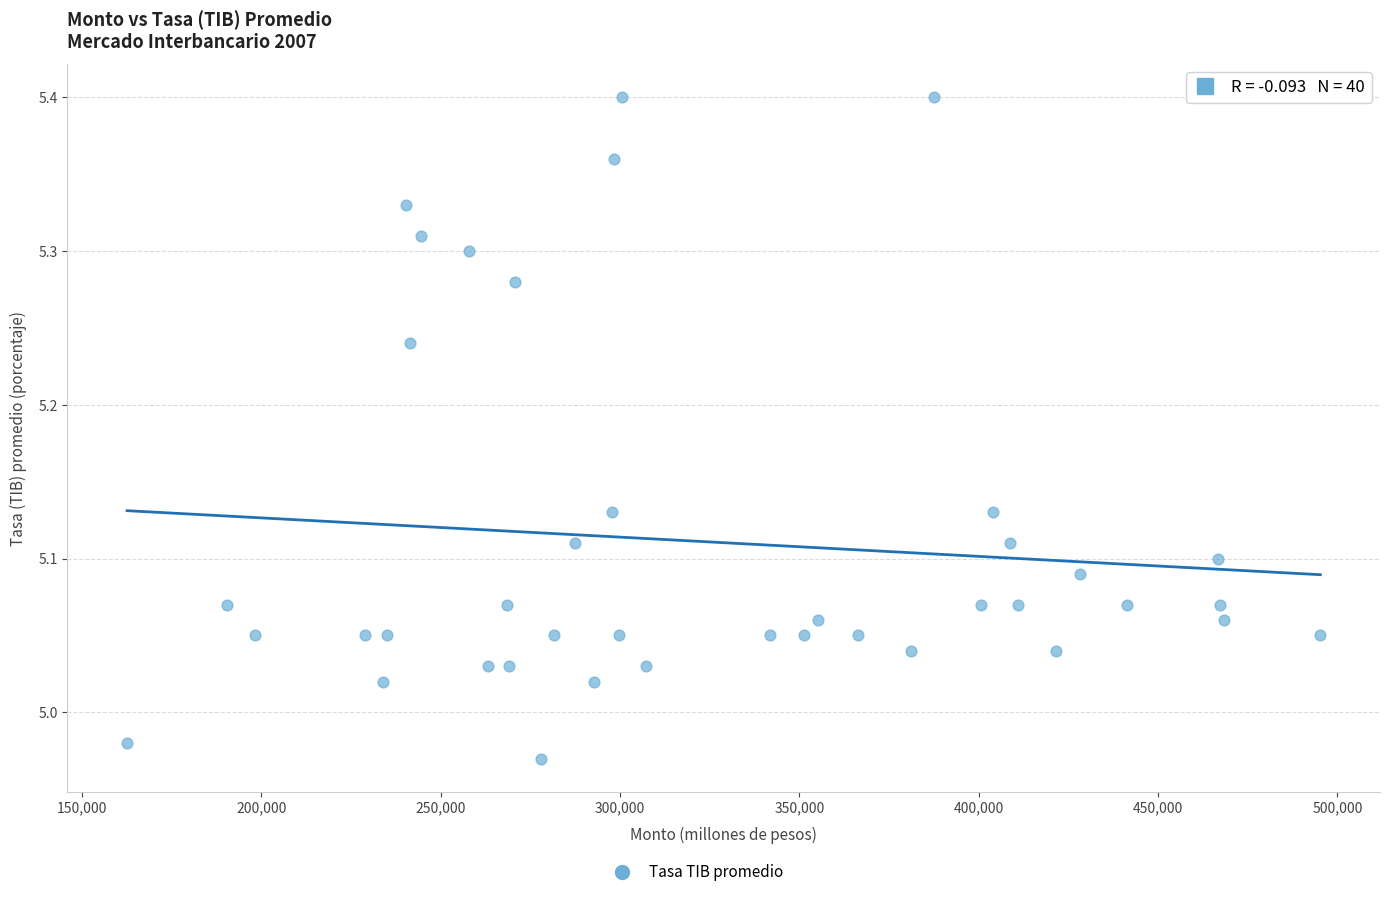

What is the range of X values (max minus min)?

332715.0